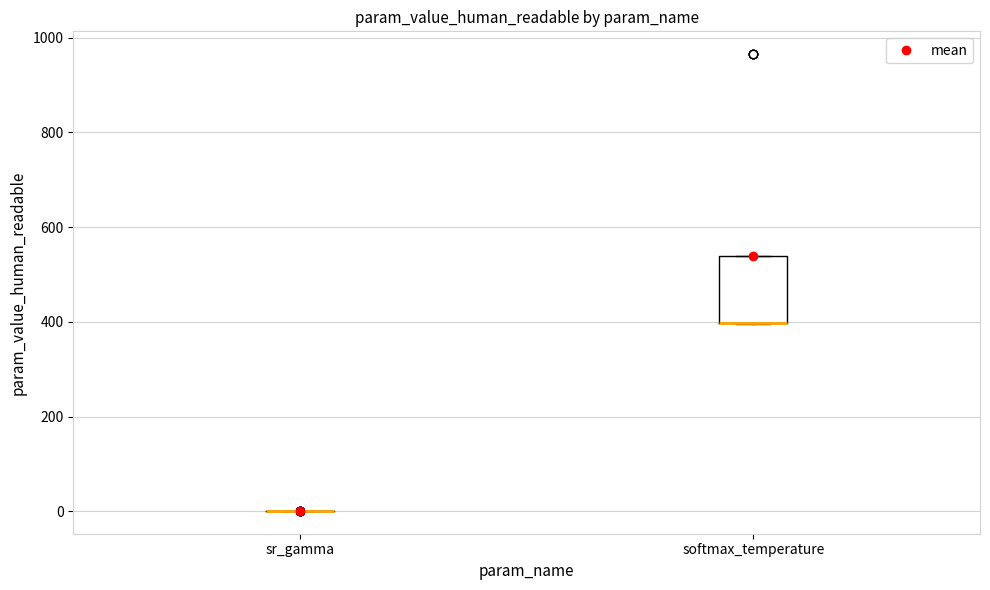

Reading left to right, read every box against the y-axis: the position of its median line, the range the box covers, and the ends of its whiskers. The values are not printed on the chart, so give them approximately, as read against the axis.

sr_gamma: box collapsed to a line at 0, whiskers 0 to 0
softmax_temperature: median 400 (drawn on the box's lower edge), box 400 to 540, whiskers 400 to 540